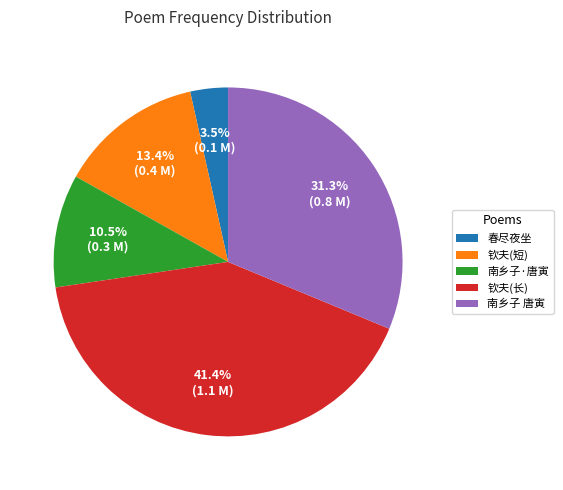

Approximately how many times larger is the value at 春尽夜坐 compared to 钦夫(短)?

0.3